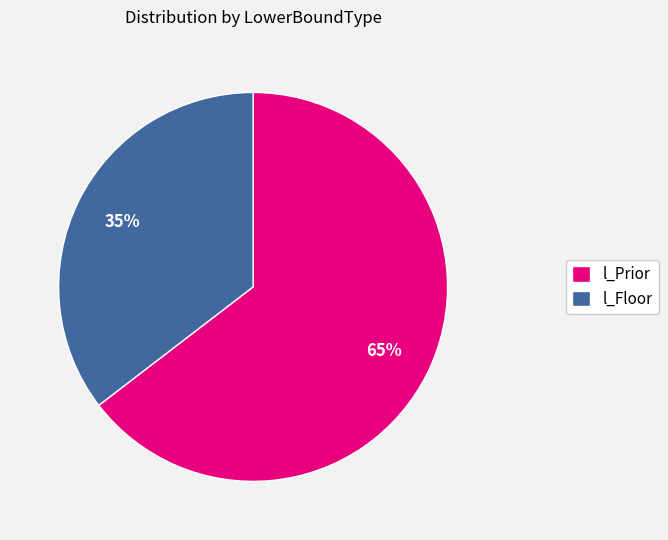

How many segments does this pie chart have?

2